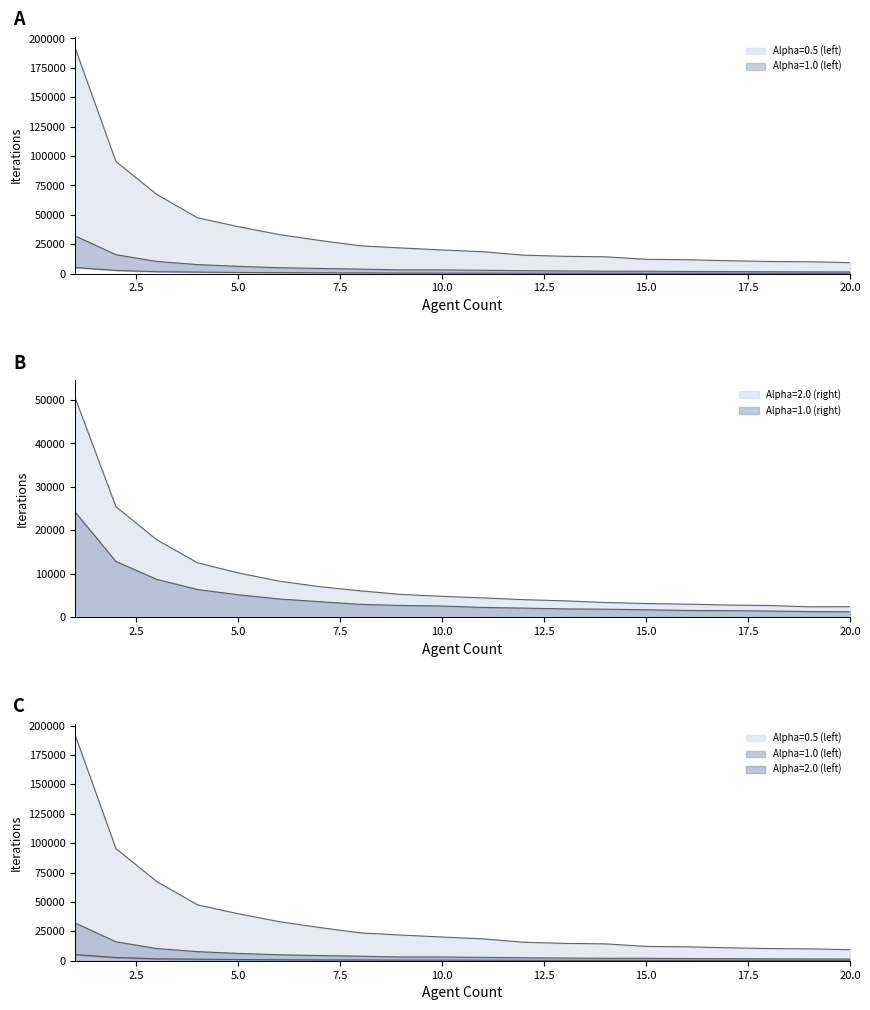

What is the value of the Alpha=2.0 (left) point at the 8th from the left?

662